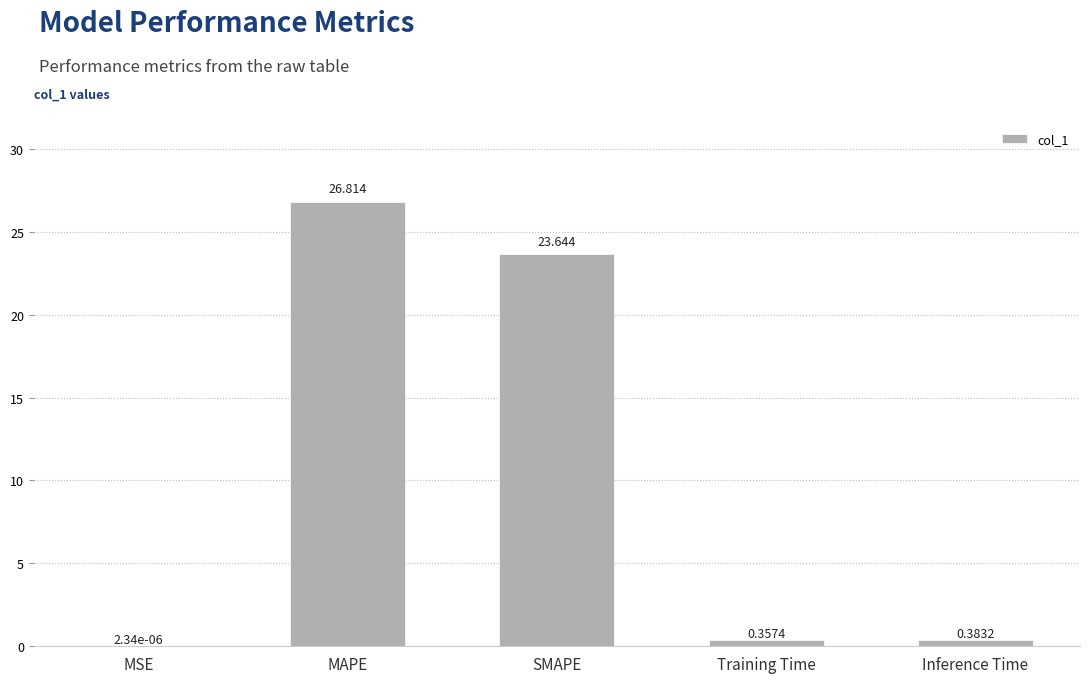

At which category does the chart reach its peak across all series?

MAPE